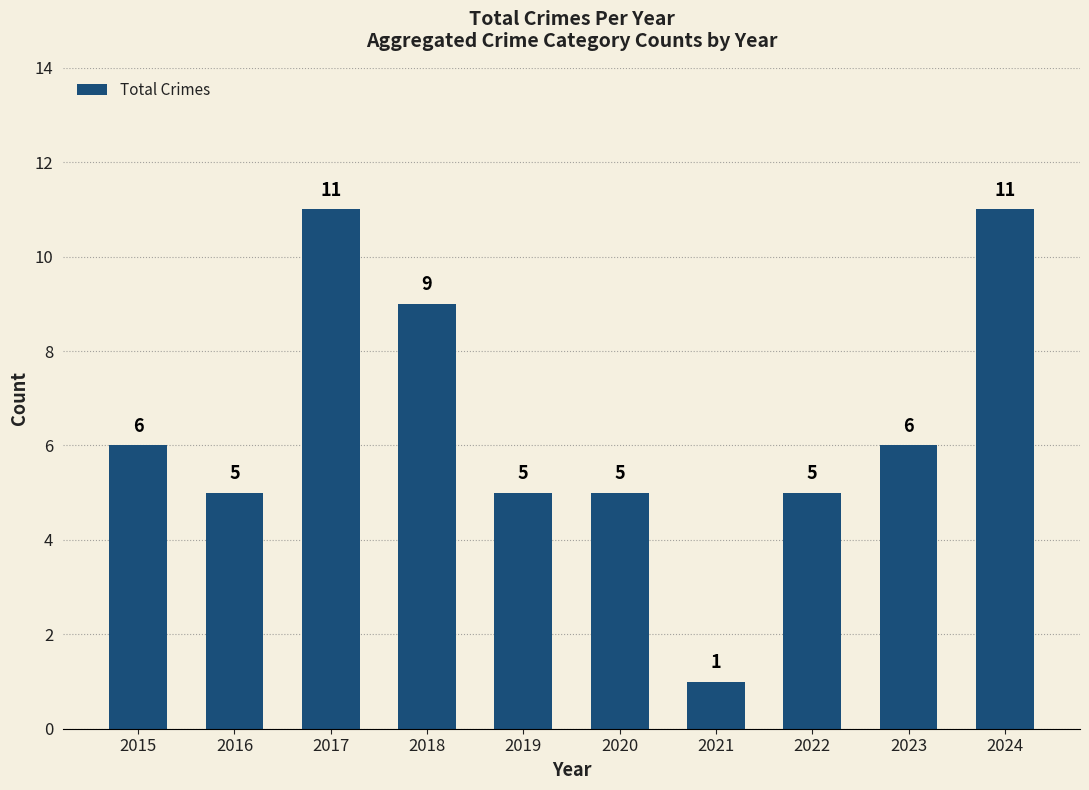

What is the value of the 4th bar from the left?

9